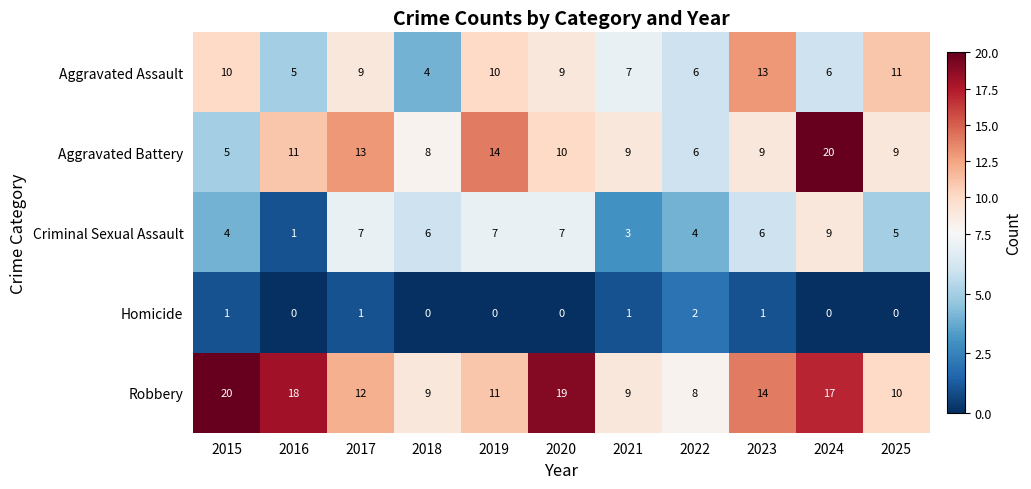

What is the difference between the maximum and minimum values in the Aggravated Battery series?

15